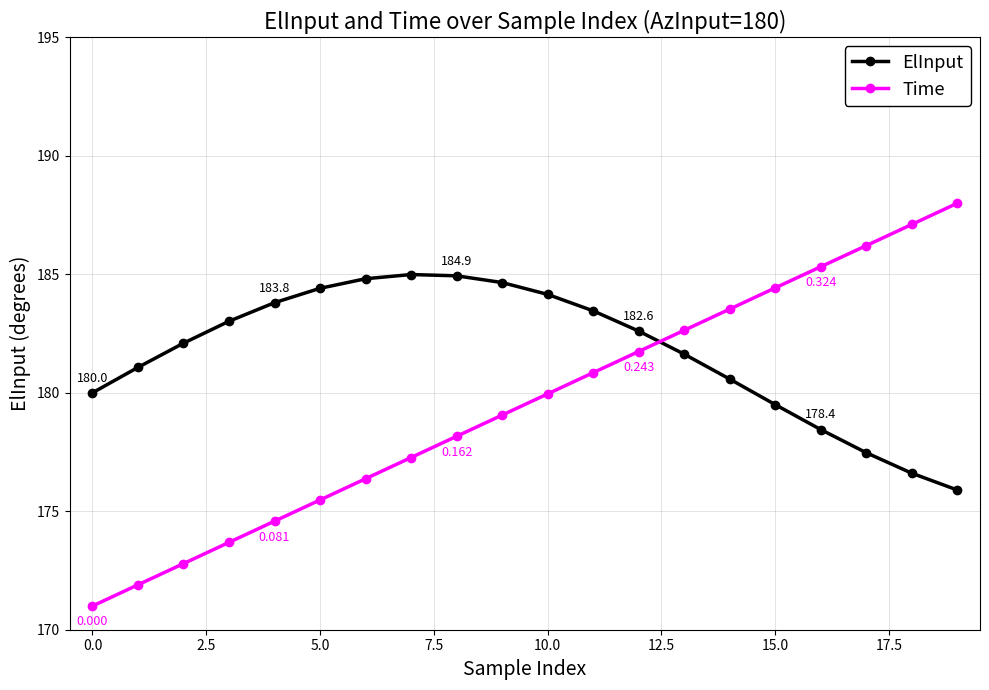

True or false: ElInput and Time intersect in this chart.

True